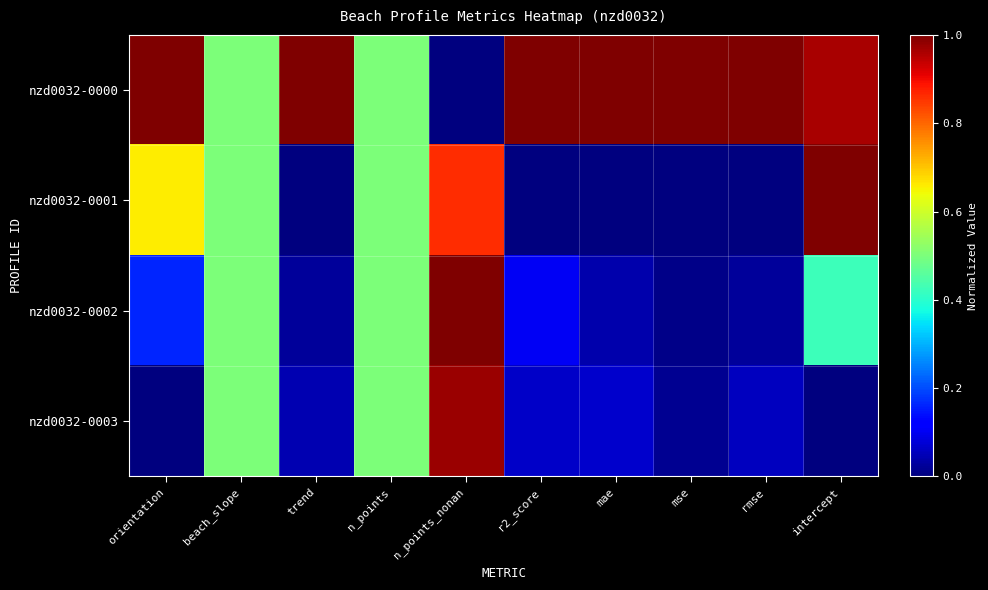

Reading left to right, what are all the values shown in this chart?

nzd0032-0000: orientation=1.0	beach_slope=0.5	trend=1.0	n_points=0.5	n_points_nonan=0.0	r2_score=1.0	mae=1.0	mse=1.0	rmse=1.0	intercept=1.0
nzd0032-0001: orientation=0.7	beach_slope=0.5	trend=0.0	n_points=0.5	n_points_nonan=0.9	r2_score=0.0	mae=0.0	mse=0.0	rmse=0.0	intercept=1.0
nzd0032-0002: orientation=0.2	beach_slope=0.5	trend=0.0	n_points=0.5	n_points_nonan=1.0	r2_score=0.1	mae=0.0	mse=0.0	rmse=0.0	intercept=0.4
nzd0032-0003: orientation=0.0	beach_slope=0.5	trend=0.0	n_points=0.5	n_points_nonan=1.0	r2_score=0.1	mae=0.1	mse=0.0	rmse=0.1	intercept=0.0